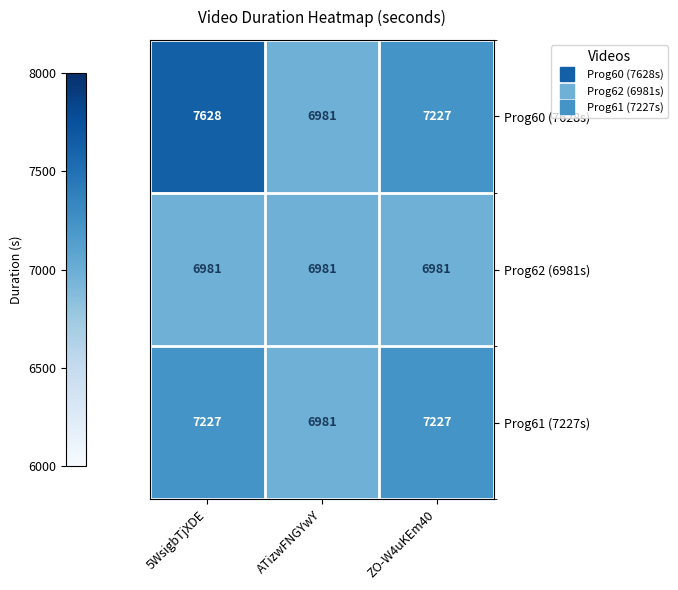

At which category does the chart reach its peak across all series?

5WsigbTjXDE